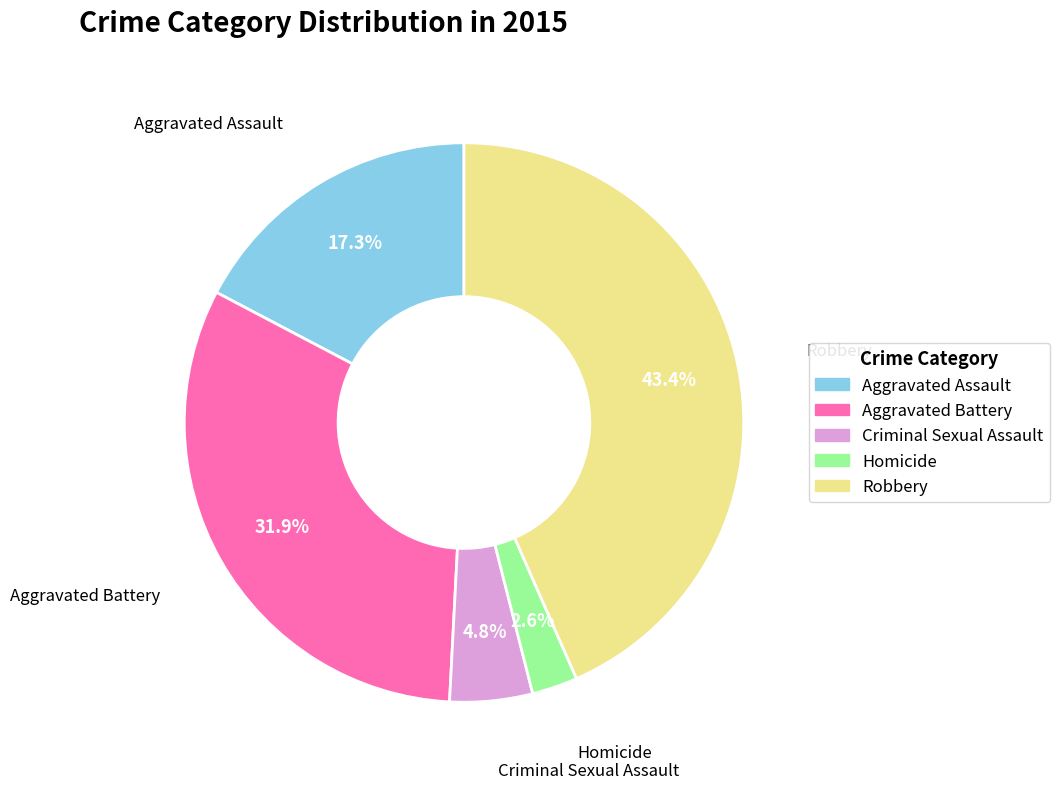

The Criminal Sexual Assault slice represents 5% of the pie. True or false?

True